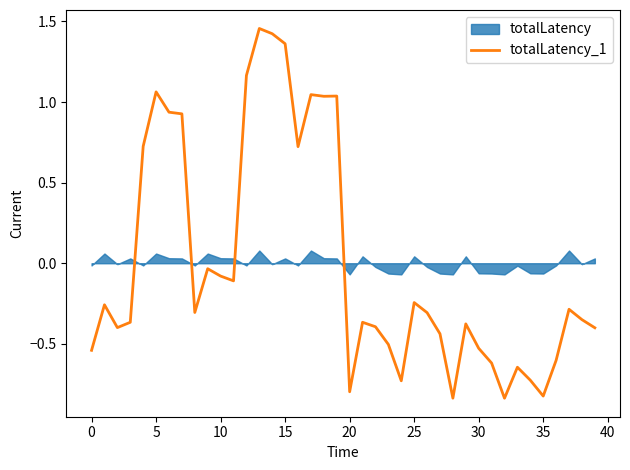

True or false: totalLatency_1 has a value of -0.9 at 0.

False